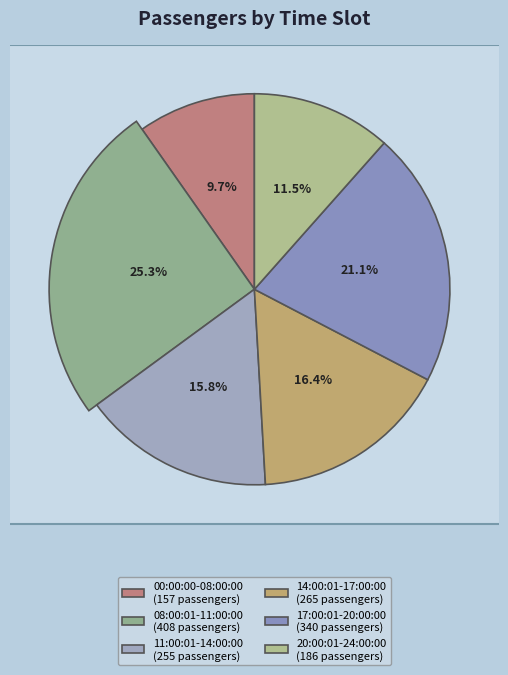

To the nearest percent, what is the combined percentage of 08:00:01-11:00:00 and 20:00:01-24:00:00?

37%